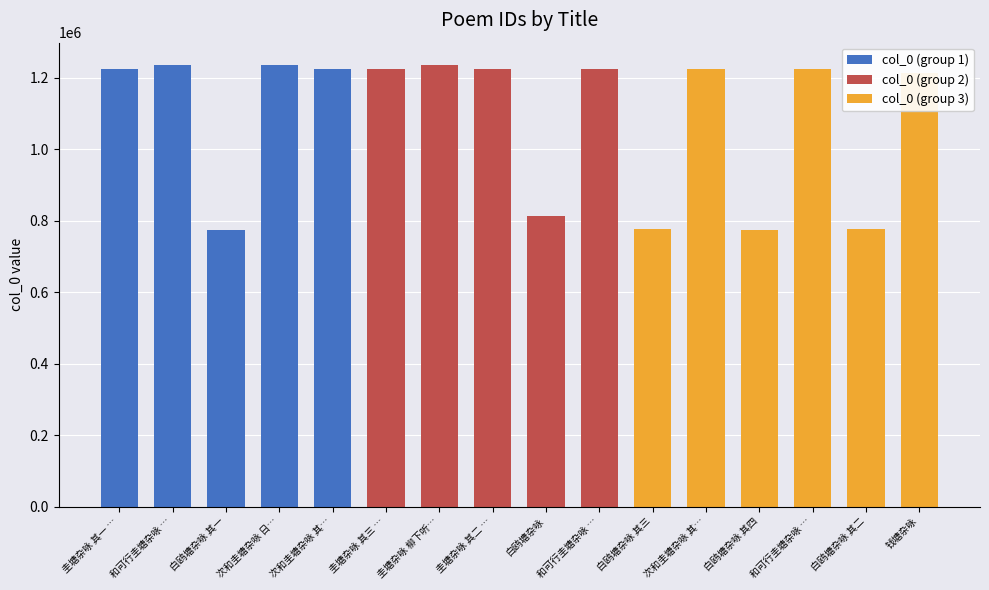

What is the maximum value shown in the chart?

1235663